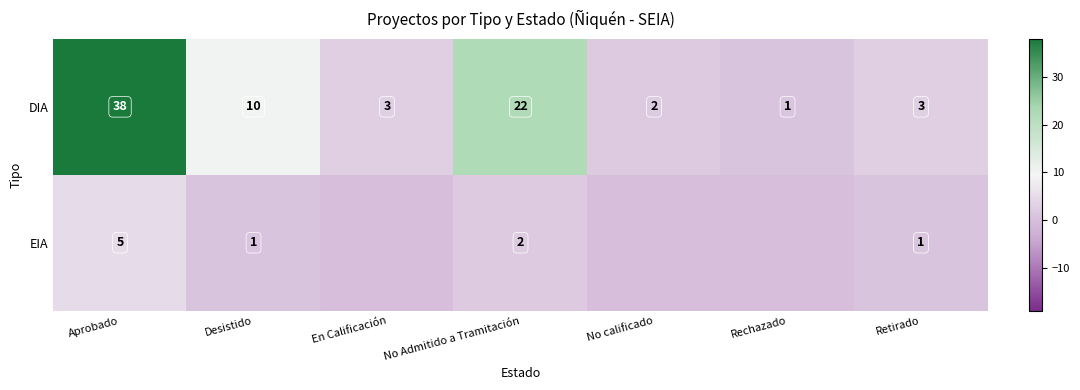

What is the difference between the maximum and minimum values in the DIA series?

37